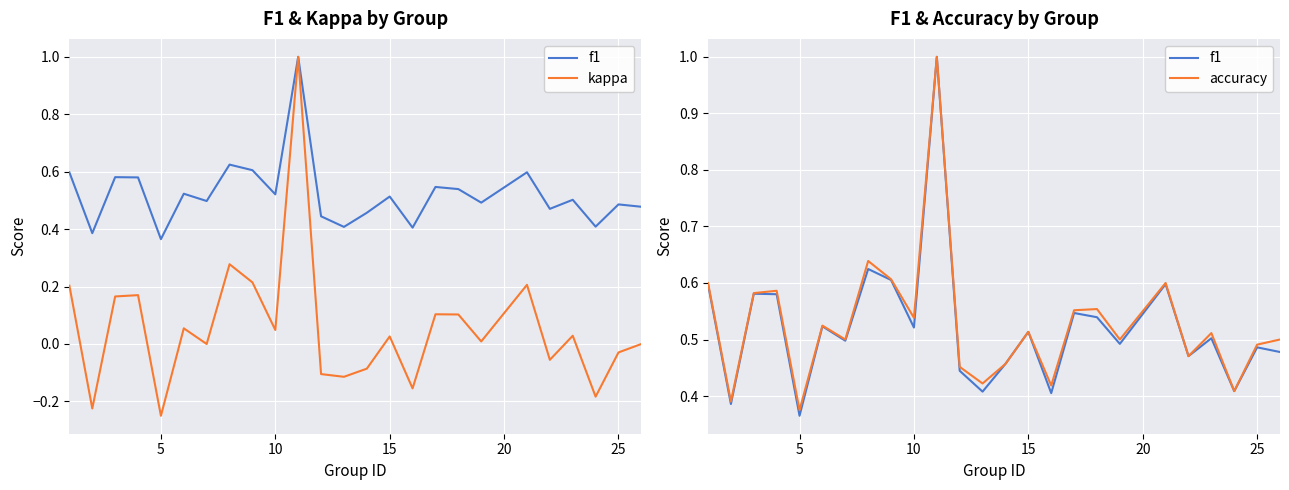

In kappa, how many points are higher than both neighbors (excluding endpoints)?

8